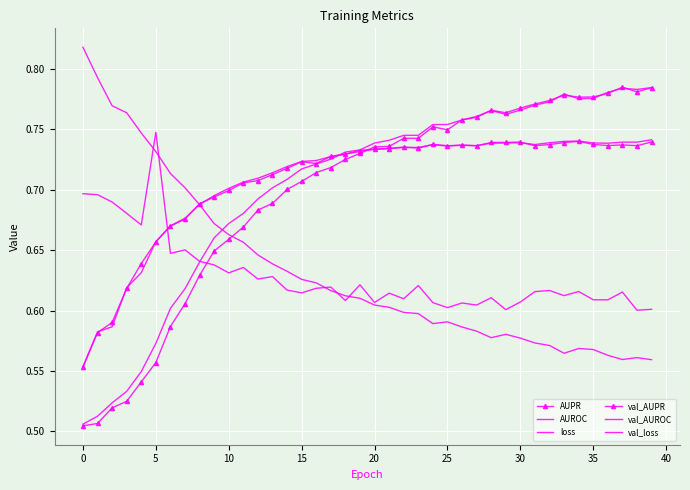

What is the sum of all val_AUPR values?

28.3